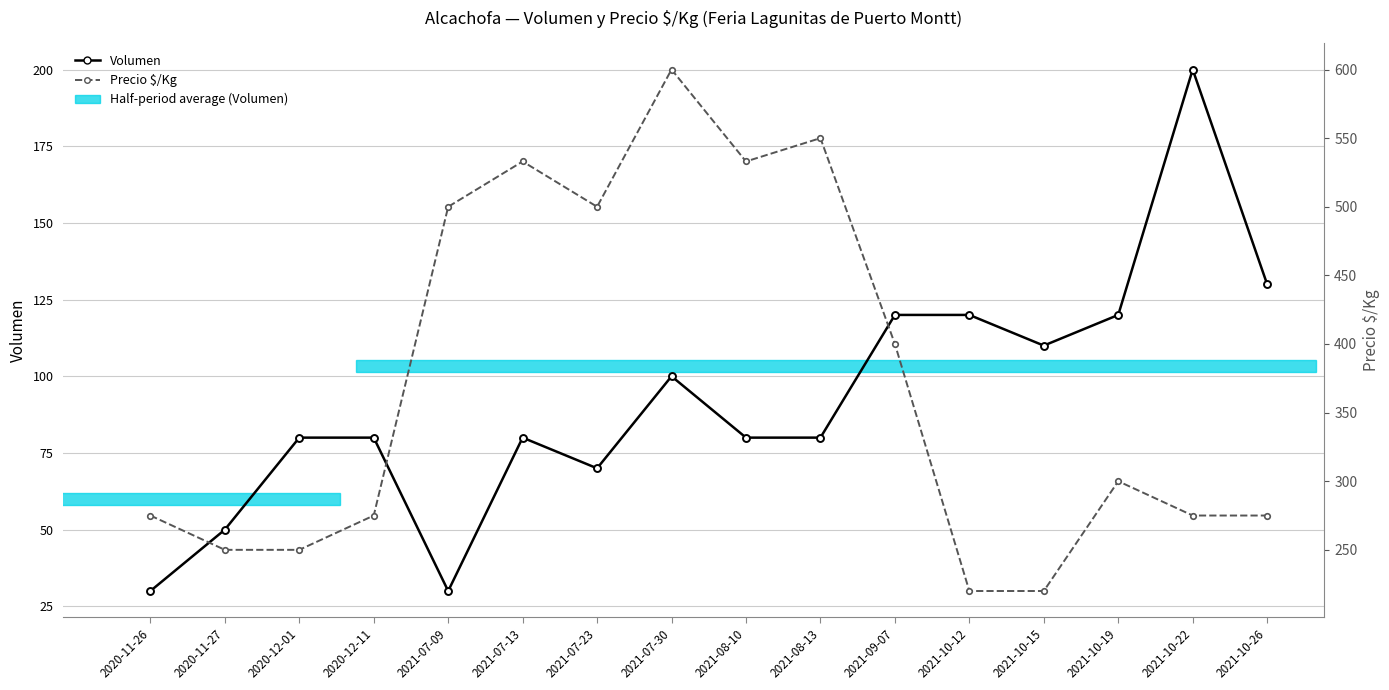

Is it true that Volumen equals 50 at 2020-11-27?

True